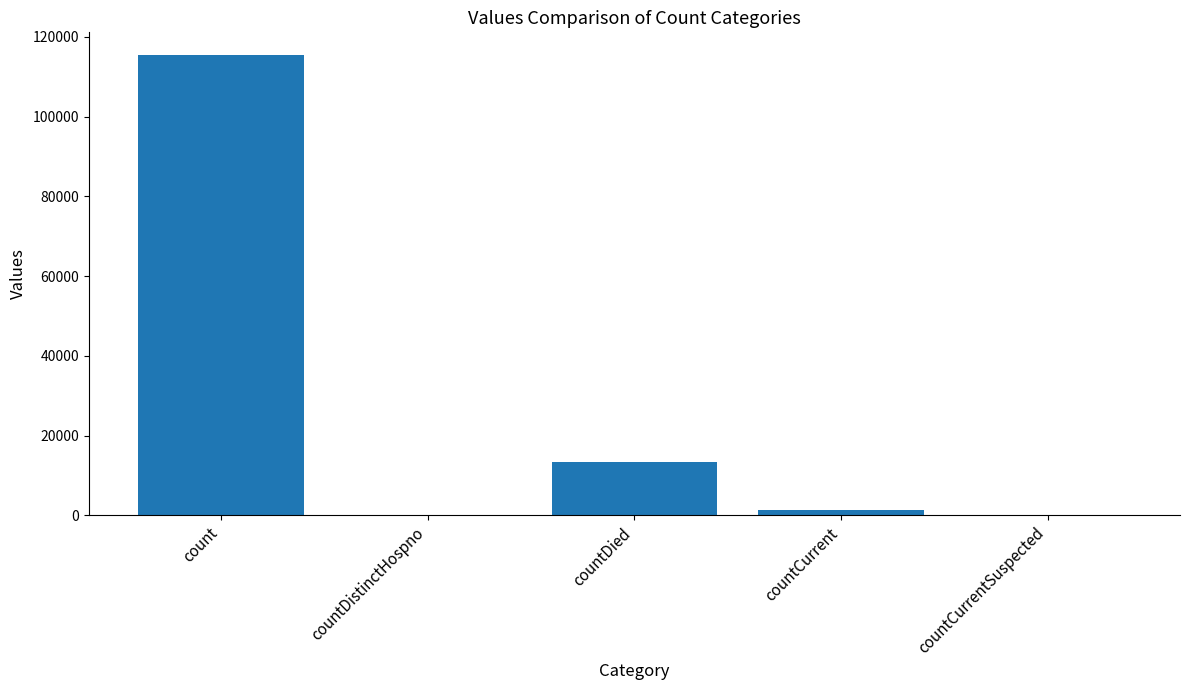

What is the change in value from count to countDistinctHospno?

-115379